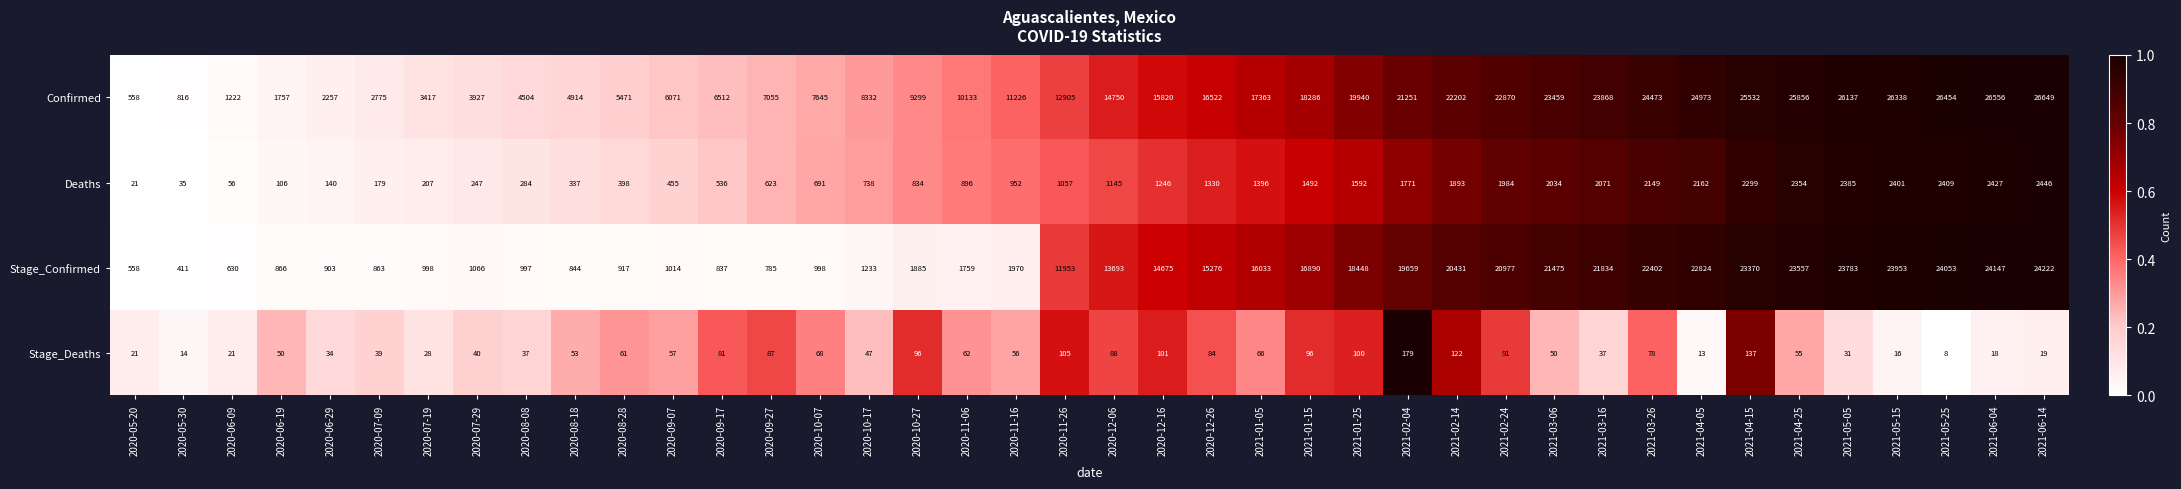

What is the approximate value of Deaths at 2021-05-05?

2385